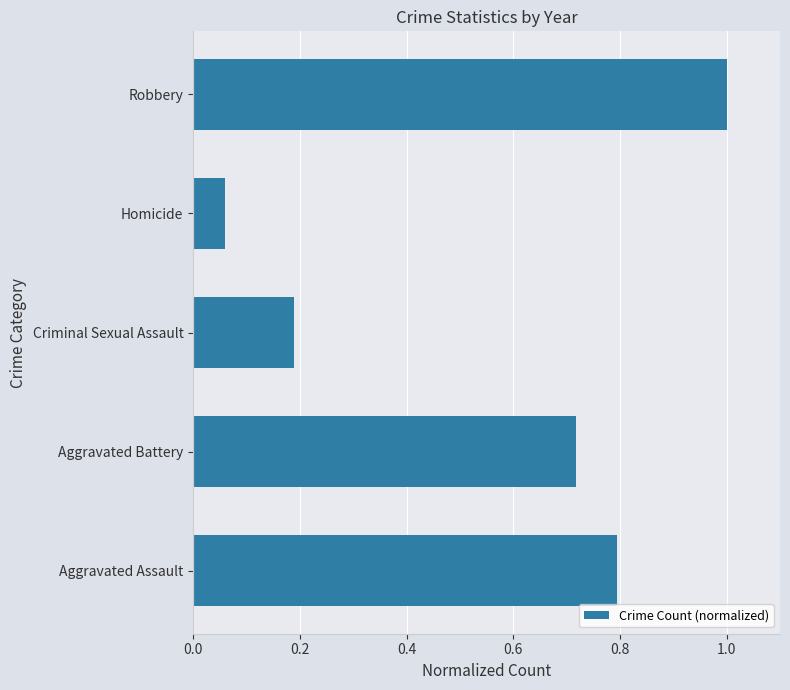

What is the change in value from Aggravated Assault to Robbery?

+0.2